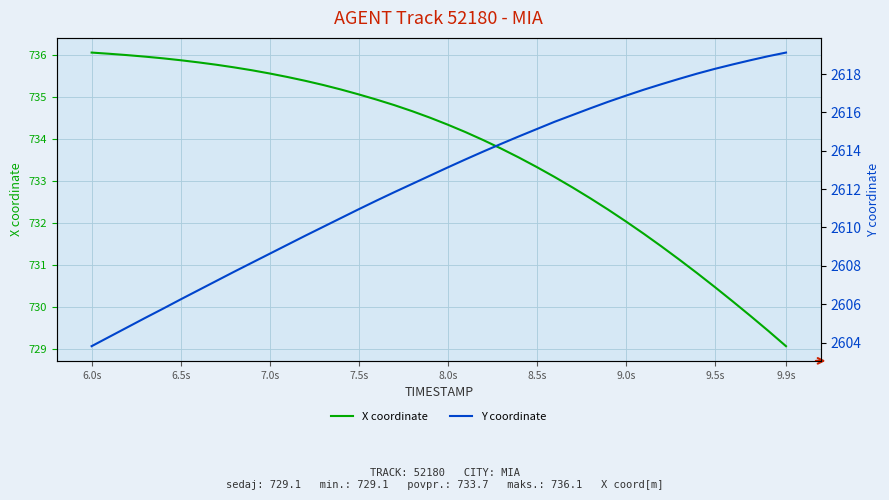

At which label does X coordinate reach its minimum?

9.9s